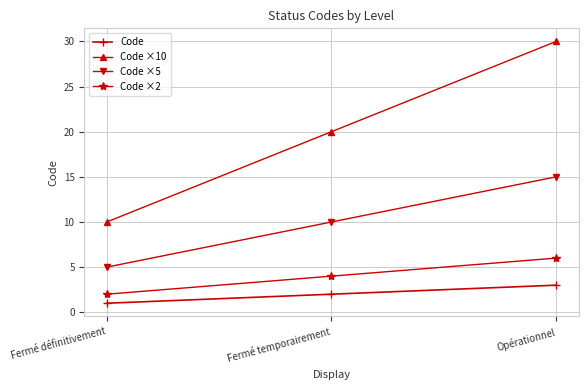

Reading right to left, what are all the values shown in this chart?

Code: 3	2	1
Code ×10: 30	20	10
Code ×5: 15	10	5
Code ×2: 6	4	2